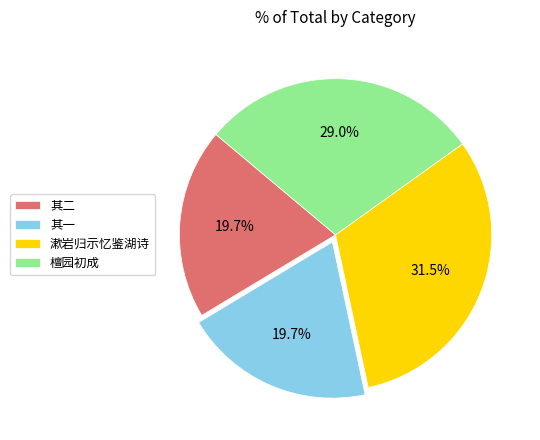

Is there a majority slice in this chart?

No